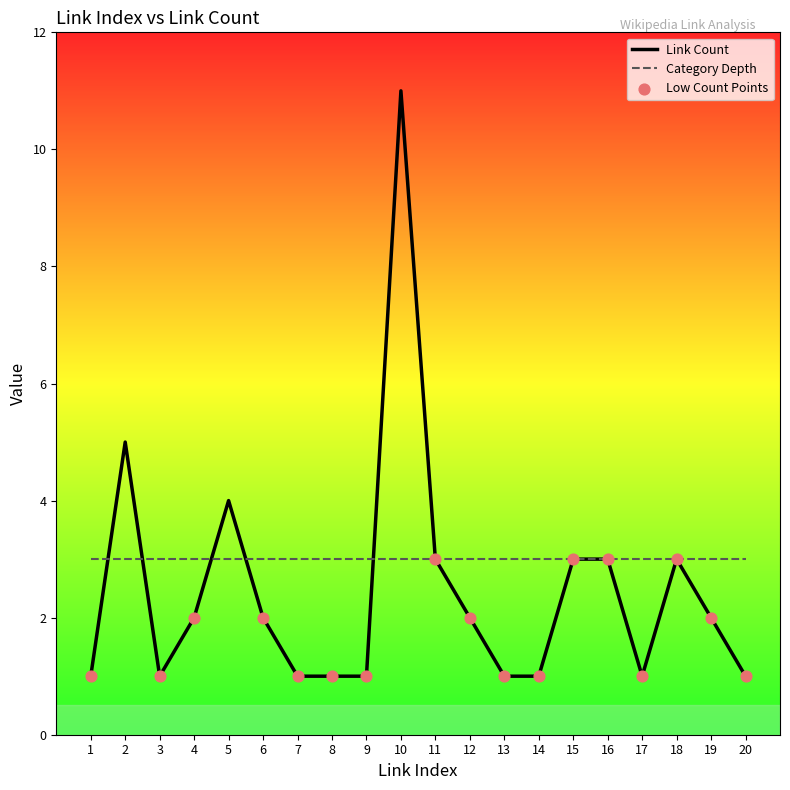

Which series changed the most between 7 and 11?

Link Count